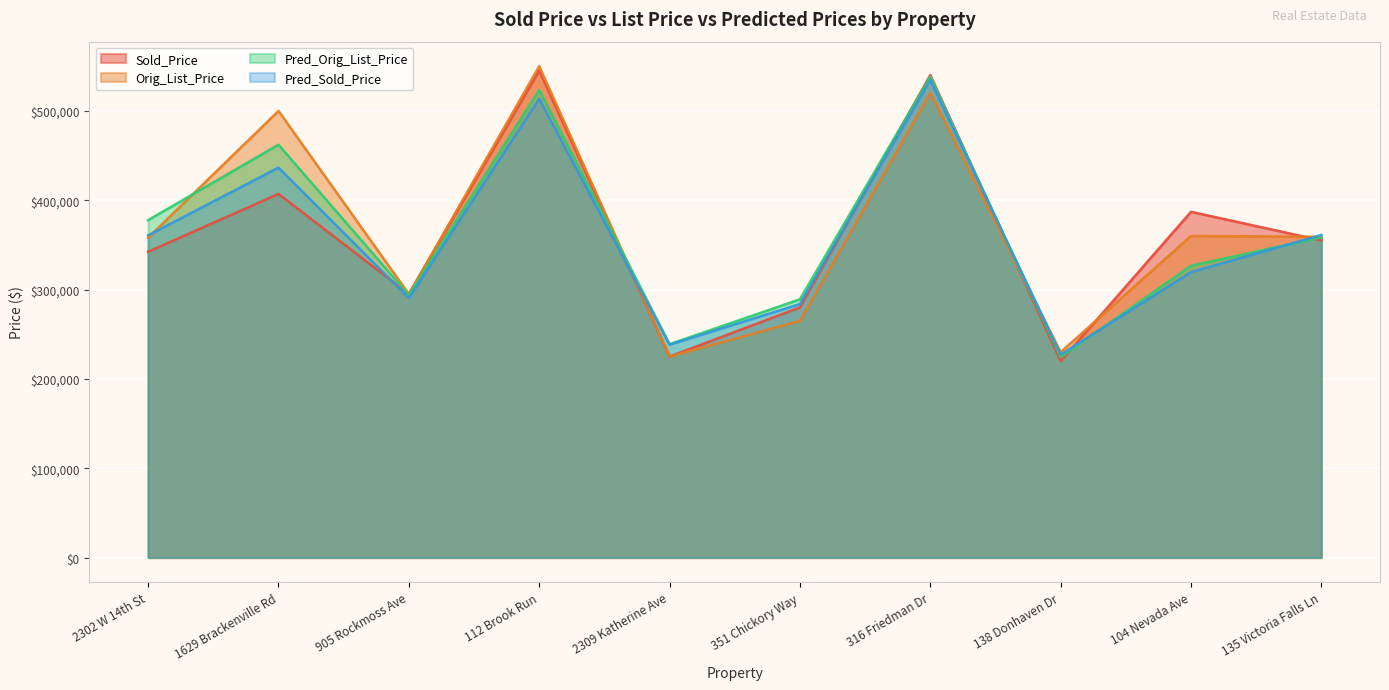

At which category does Sold_Price reach its first local peak?

1629 Brackenville Rd